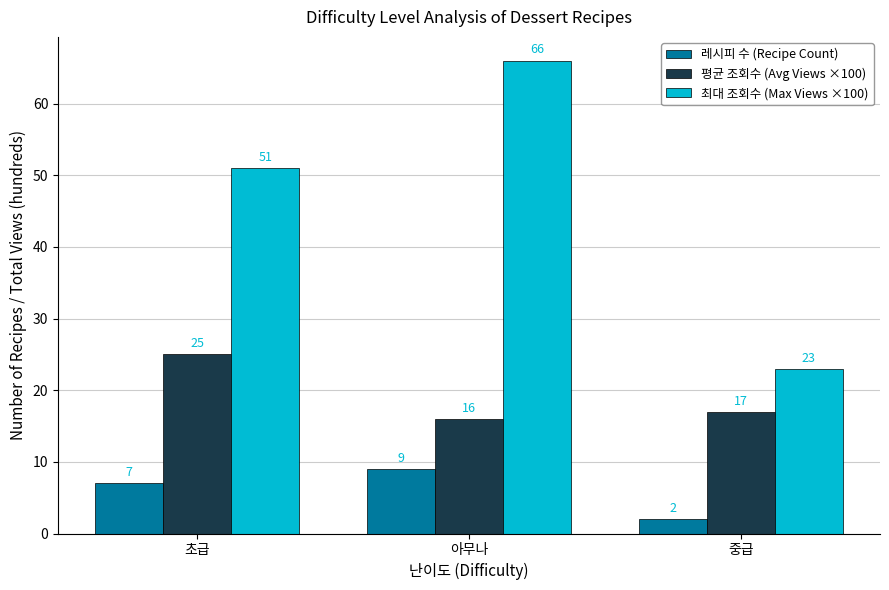

What is the total value across all series at 중급?

42